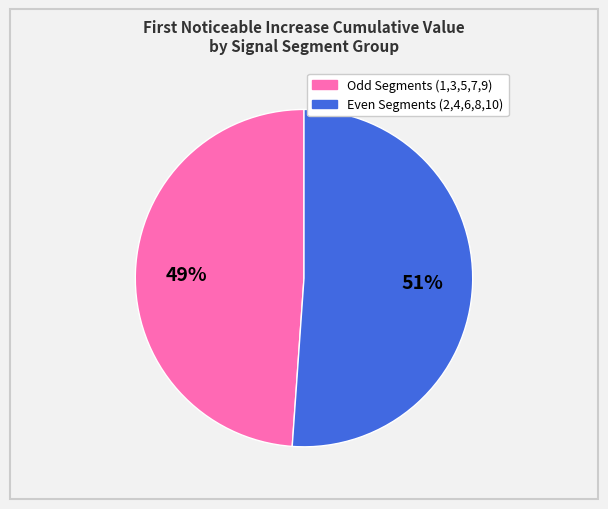

To the nearest percent, what is the average slice percentage?

50%